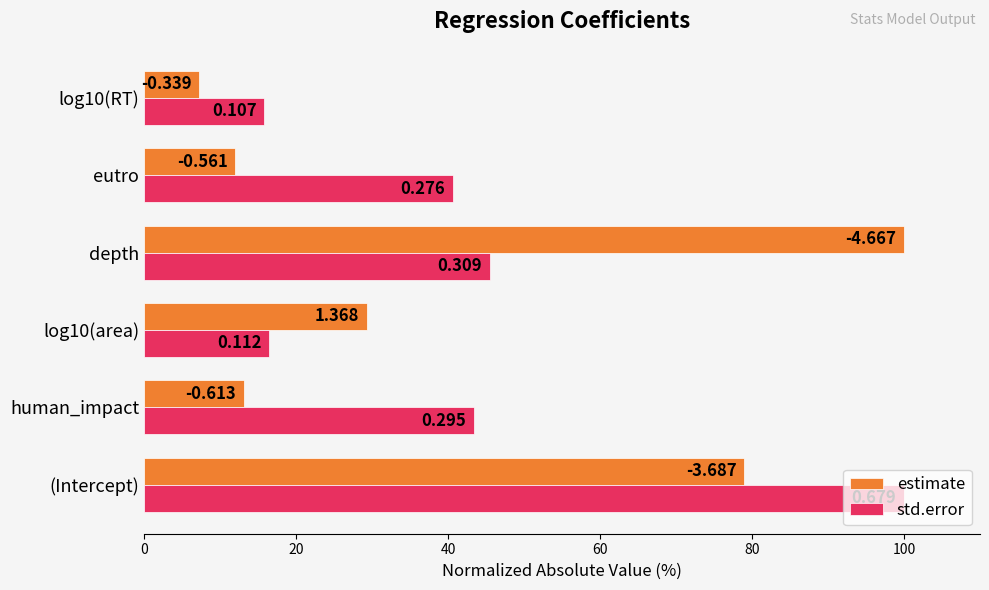

What is the average value of the std.error series?

43.6